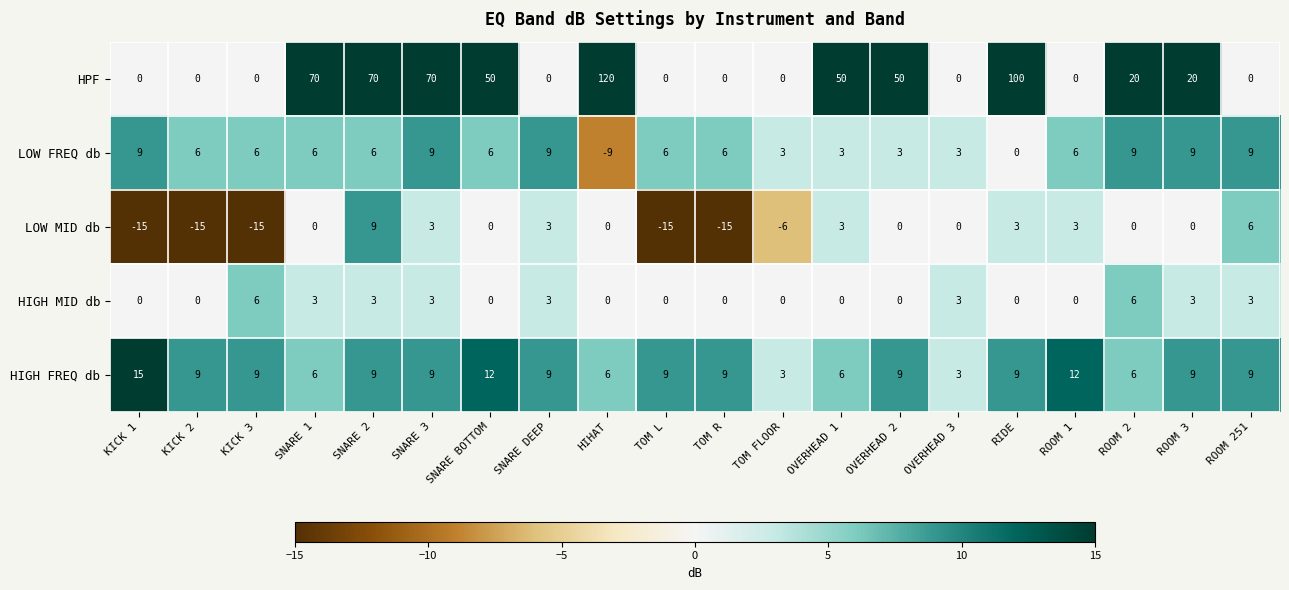

The LOW MID db series shows 1 at ROOM 1. True or false?

False